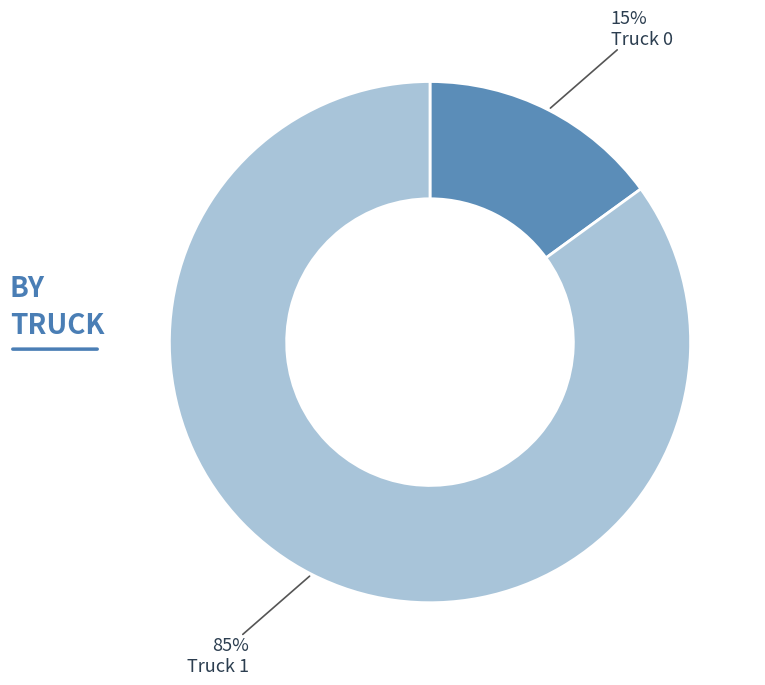

To the nearest percent, what percentage of the pie is Truck 0?

15%